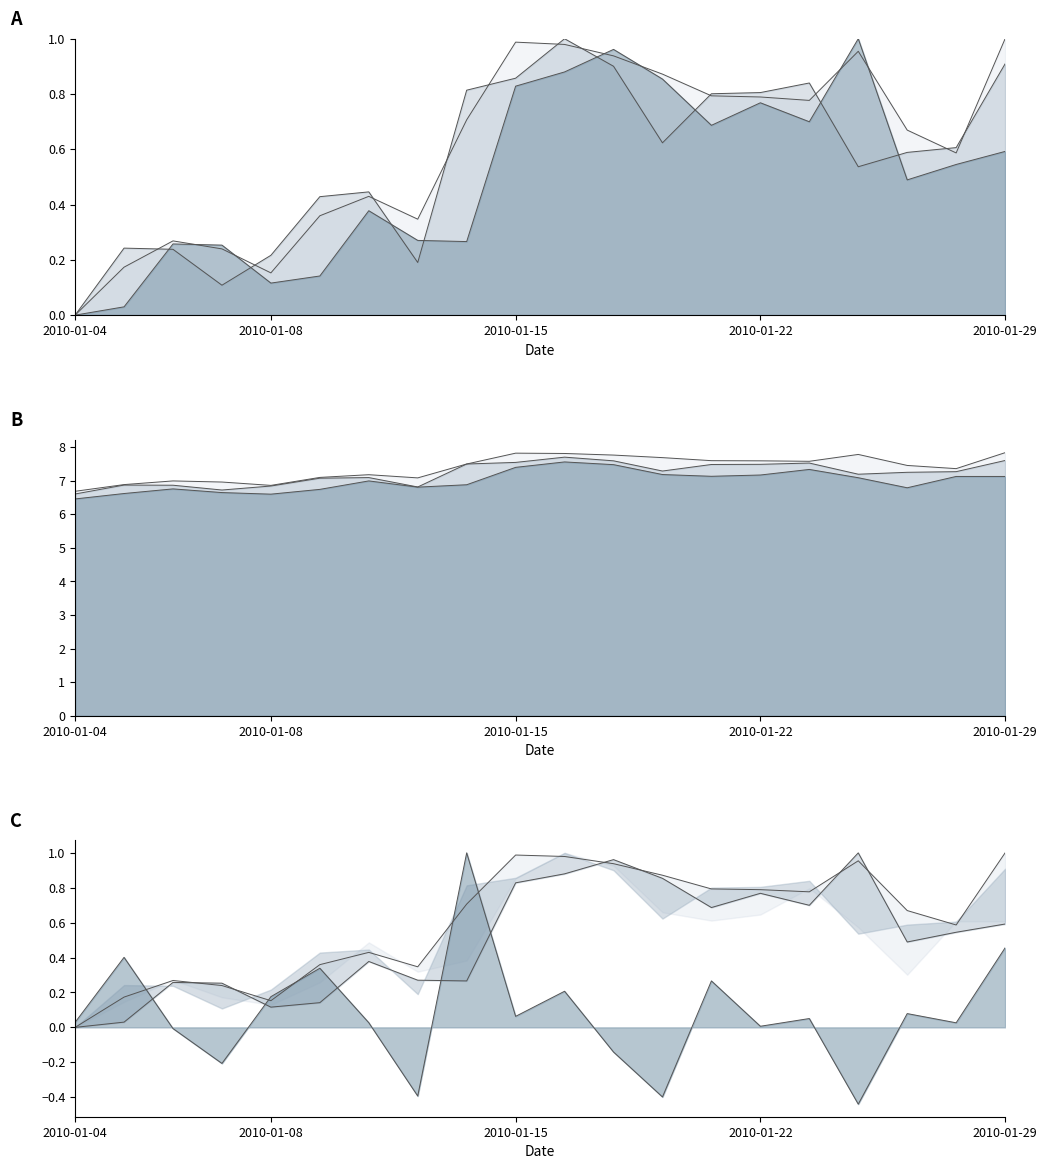

At how many categories does at least one series exceed 4?

20